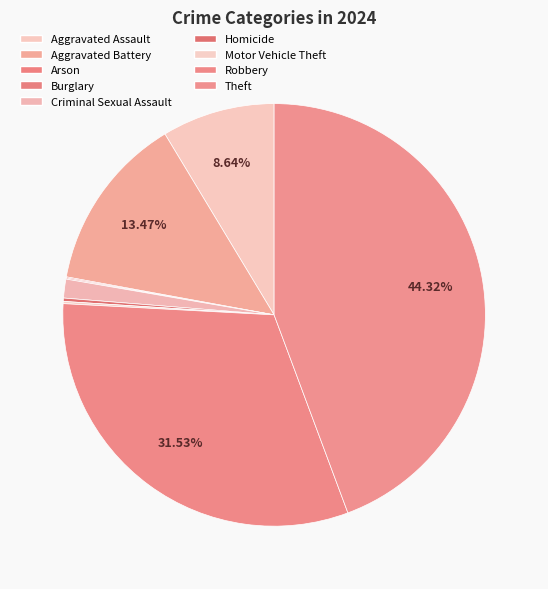

What is the smallest slice in the pie chart?

Arson